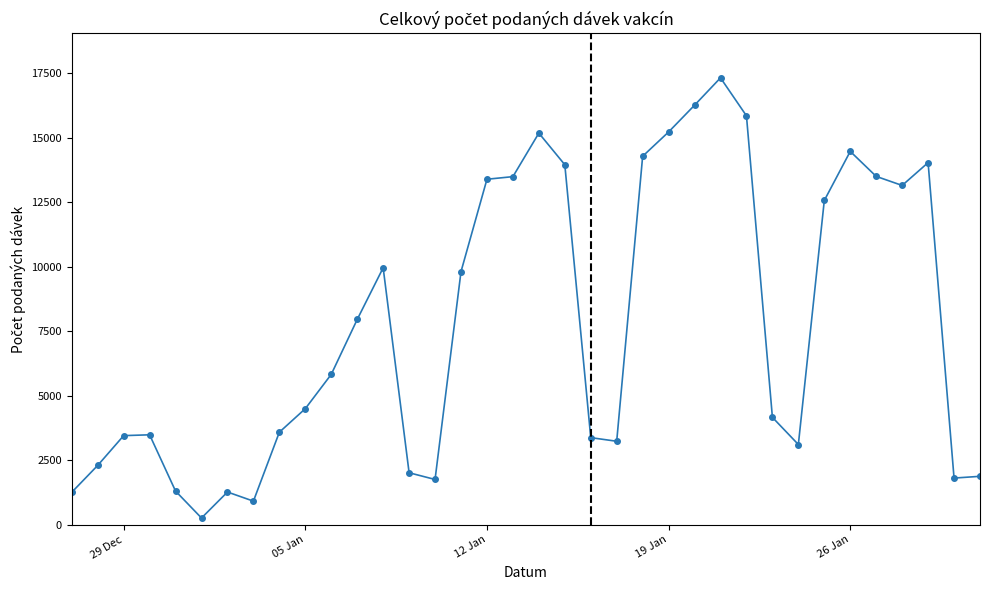

True or false: there are more than 2 points higher than both neighbors.

True